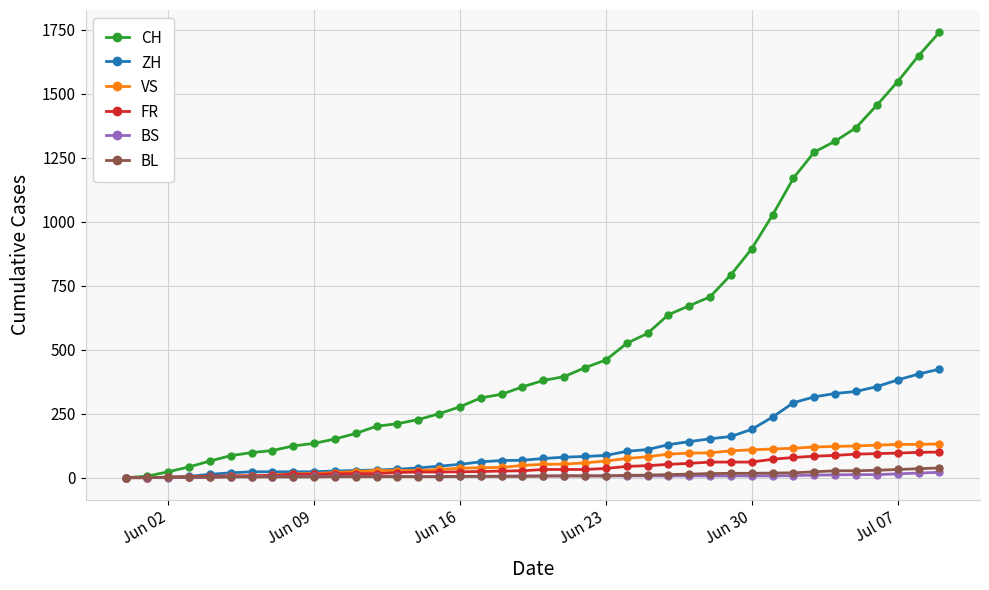

Which series has the largest total across all categories?

CH